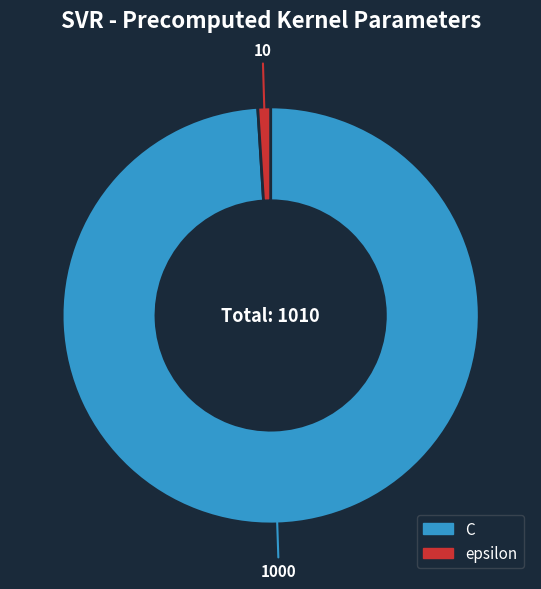

Is it true that C is 99% of the pie?

True